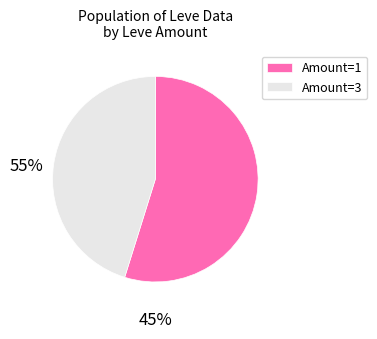

Does any single category account for the majority?

Yes